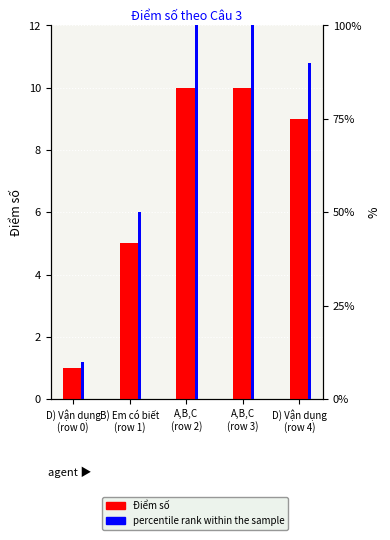

At which label does Điểm số first exceed 9?

A,B,C
(row 2)